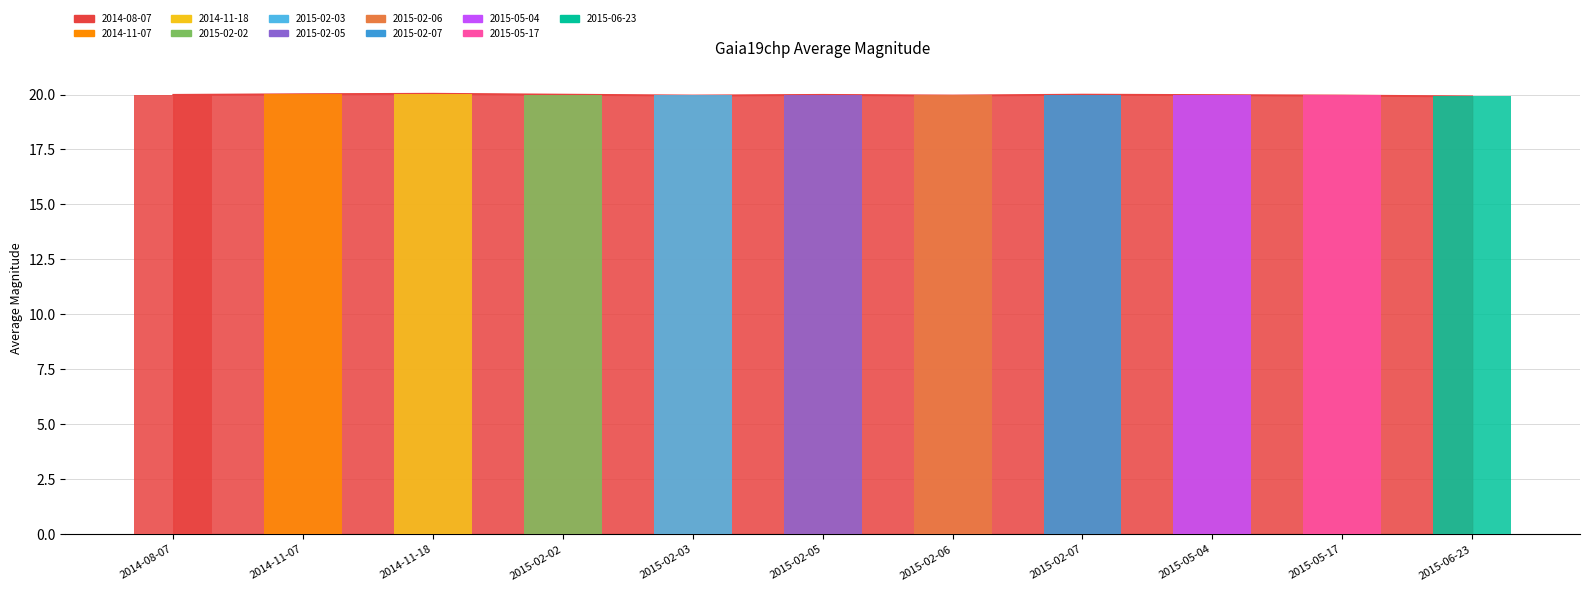

Reading right to left, what are all the values shown in this chart?

2015-06-23=19.9	2015-05-17=20.0	2015-05-04=20.0	2015-02-07=20.0	2015-02-06=20.0	2015-02-05=20.0	2015-02-03=20.0	2015-02-02=20.0	2014-11-18=20.0	2014-11-07=20.0	2014-08-07=20.0